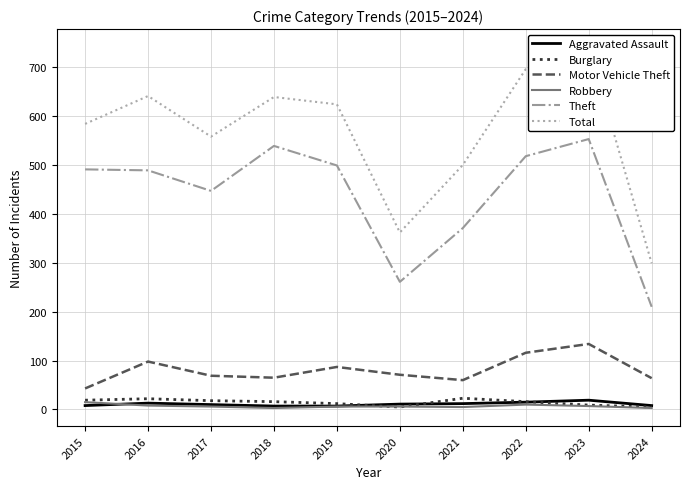

What is the difference between the Robbery values at 2020 and 2024?

3